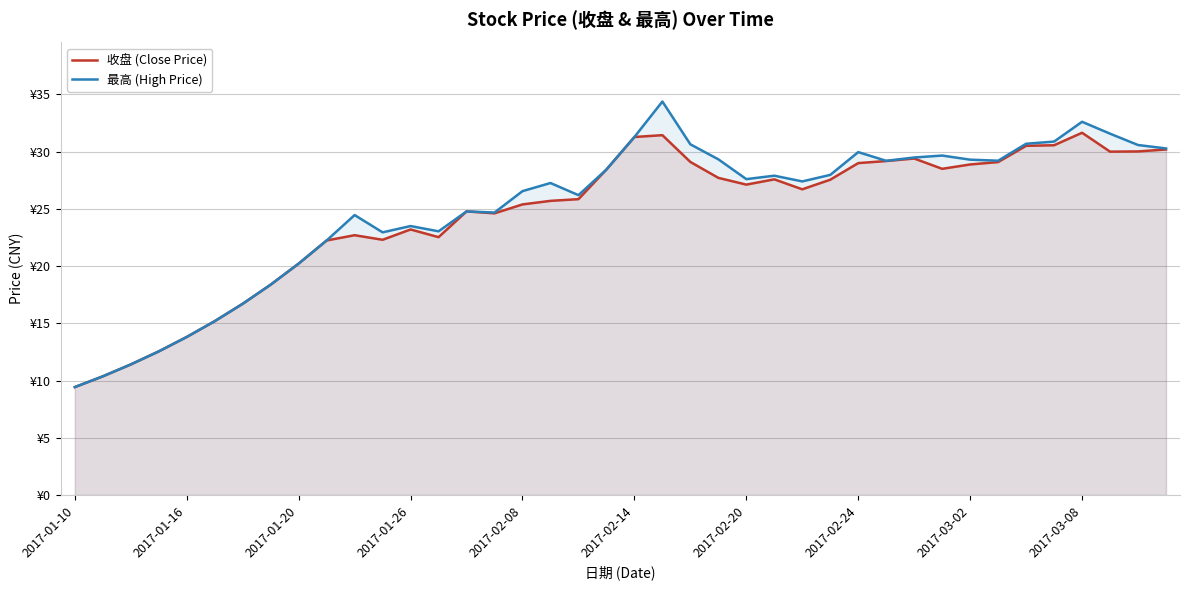

What is the difference between the 最高 (High Price) values at 2017-02-24 and 17?

8.9